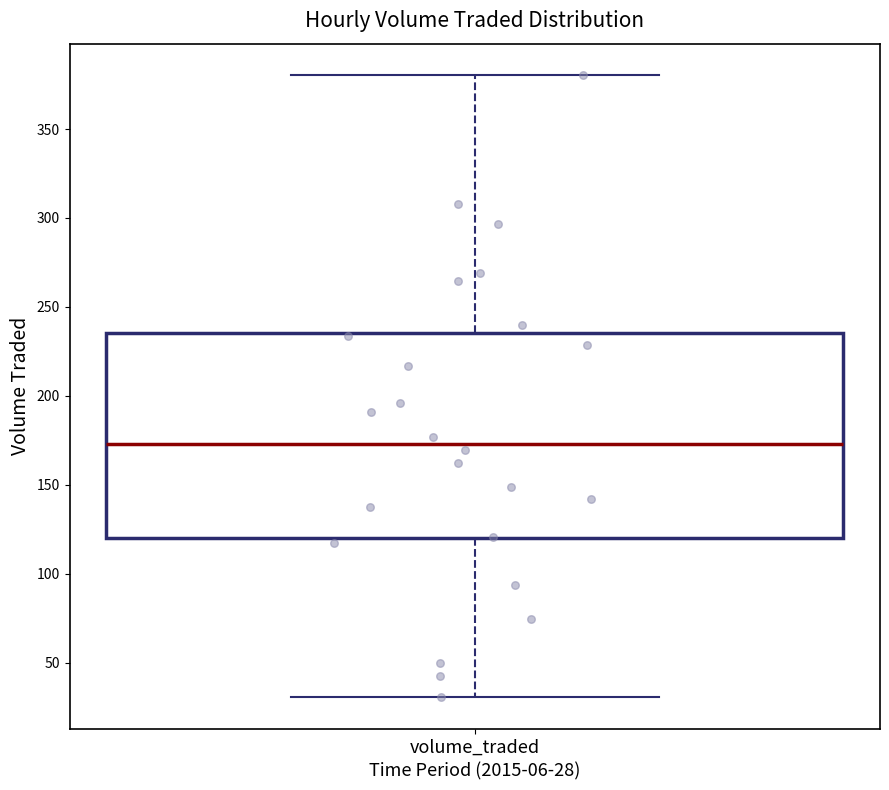

Read this box plot against the y-axis: the position of the median line, the range covered by the box, and the ends of both whiskers. The values are not printed on the chart, so give them approximately, as read against the axis.

median 175, box 120 to 235, whiskers 30 to 380